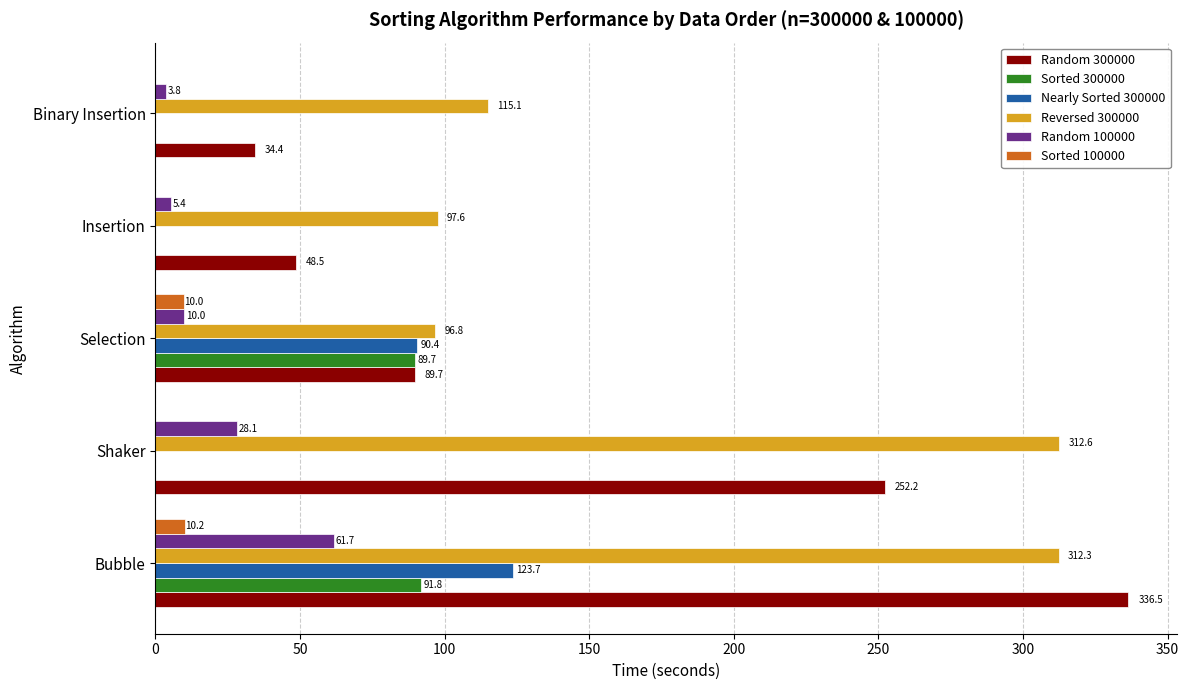

How many values in the Sorted 300000 series exceed 0?

4